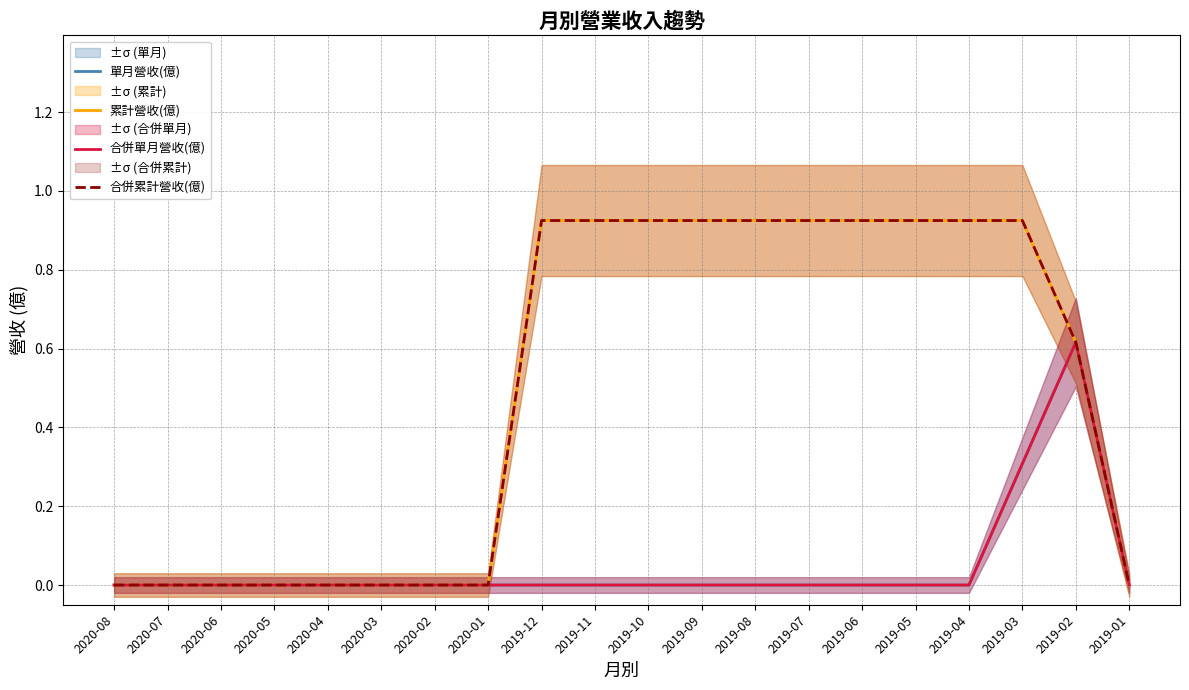

What is the average value of the 累計營收(億) series?

0.5